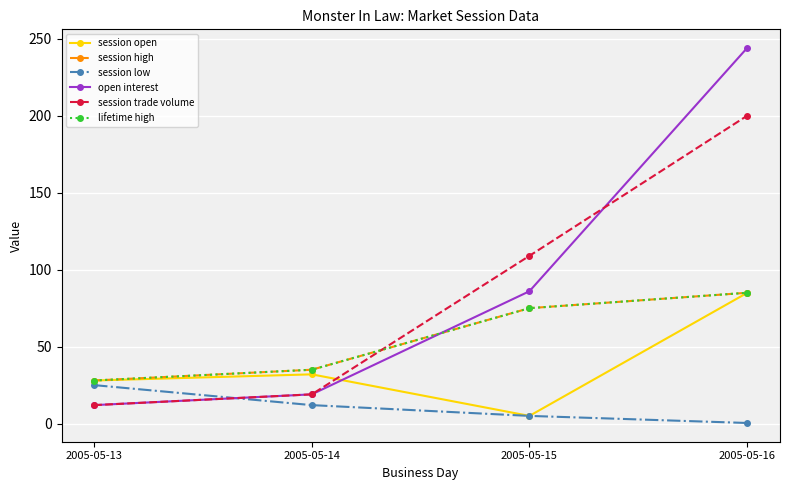

True or false: session open and session trade volume intersect in this chart.

True